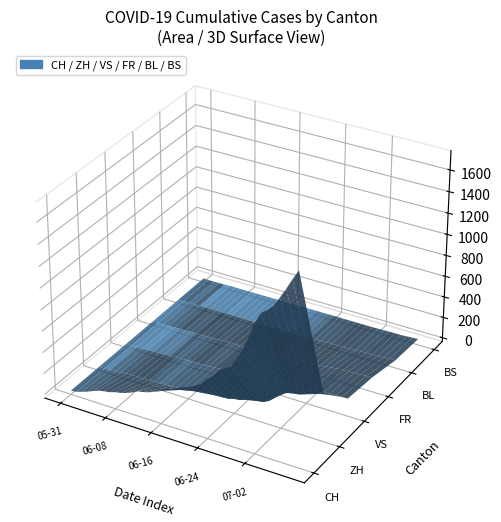

Reading right to left, transcribe all the data shown in this chart.

CH: 39=1741	38=1649	37=1548	36=1456	35=1368	34=1315	33=1273	32=1171	31=1027	30=895	29=793	28=707	27=672	26=637	25=564	24=525	23=460	22=430	21=395	20=380	19=355	18=326	17=312	16=277	15=250	14=227	13=211	12=201	11=173	10=151	9=134	8=124	7=106	6=98	5=86	4=65	3=42	2=23	1=6	0=0
ZH: 39=424	38=405	37=382	36=356	35=337	34=329	33=316	32=293	31=237	30=189	29=161	28=152	27=141	26=129	25=110	24=103	23=87	22=83	21=80	20=75	19=68	18=67	17=62	16=52	15=45	14=38	13=33	12=30	11=28	10=26	9=23	8=23	7=23	6=23	5=19	4=13	3=5	2=2	1=0	0=0
VS: 39=132	38=130	37=130	36=127	35=124	34=122	33=120	32=115	31=112	30=109	29=105	28=97	27=96	26=92	25=82	24=75	23=65	22=58	21=53	20=52	19=48	18=40	17=39	16=37	15=32	14=28	13=28	12=28	11=24	10=20	9=16	8=15	7=10	6=7	5=7	4=4	3=2	2=2	1=0	0=0
FR: 39=100	38=99	37=96	36=94	35=92	34=87	33=84	32=79	31=72	30=61	29=61	28=61	27=56	26=52	25=47	24=44	23=36	22=32	21=32	20=32	19=27	18=26	17=24	16=23	15=22	14=22	13=20	12=16	11=16	10=15	9=13	8=13	7=9	6=7	5=7	4=5	3=3	2=2	1=0	0=0
BL: 39=38	38=35	37=32	36=29	35=27	34=27	33=23	32=19	31=18	30=17	29=17	28=16	27=14	26=12	25=10	24=9	23=7	22=7	21=7	20=6	19=5	18=5	17=5	16=5	15=4	14=4	13=4	12=4	11=4	10=4	9=3	8=3	7=3	6=3	5=3	4=2	3=2	2=1	1=1	0=0
BS: 39=21	38=18	37=15	36=12	35=12	34=11	33=10	32=8	31=7	30=7	29=7	28=7	27=7	26=7	25=7	24=7	23=7	22=7	21=7	20=7	19=7	18=6	17=6	16=5	15=5	14=5	13=5	12=5	11=5	10=5	9=5	8=4	7=4	6=4	5=4	4=1	3=1	2=0	1=0	0=0